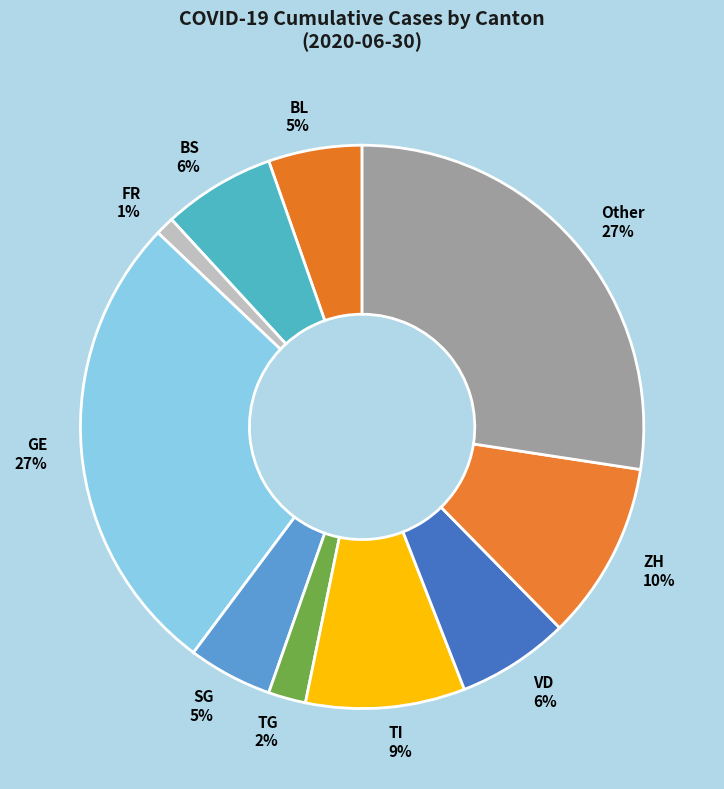

Does TI account for over 50% of the chart?

No